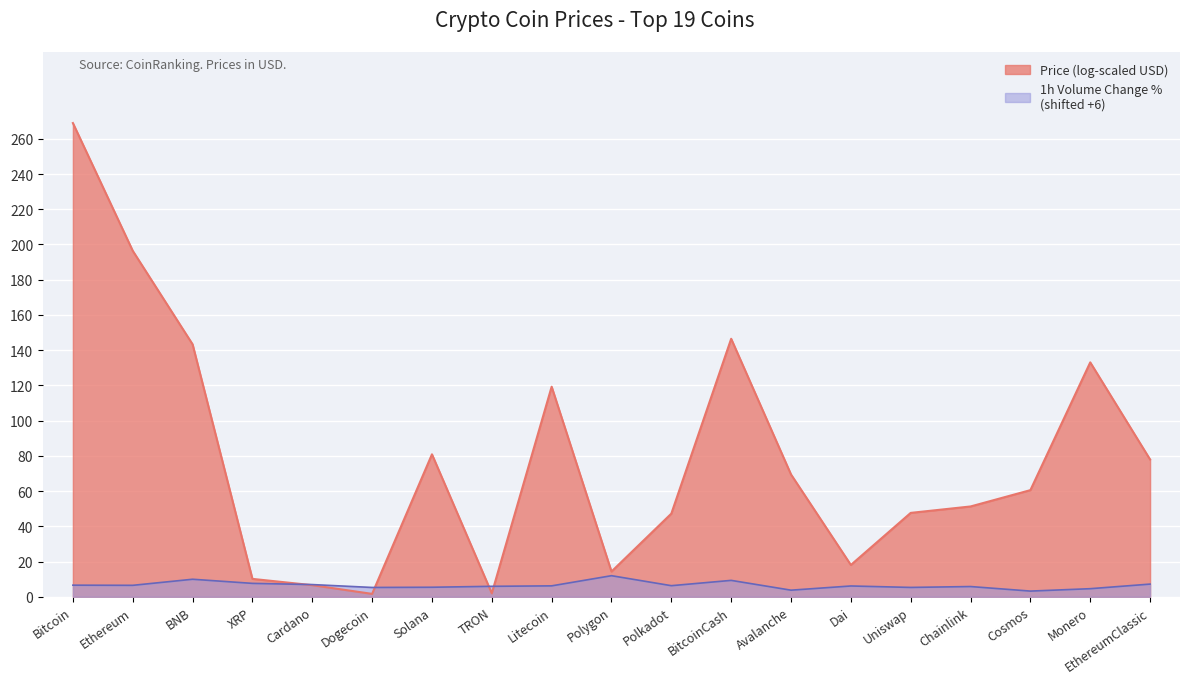

What is the label of the 17th point from the right?

BNB